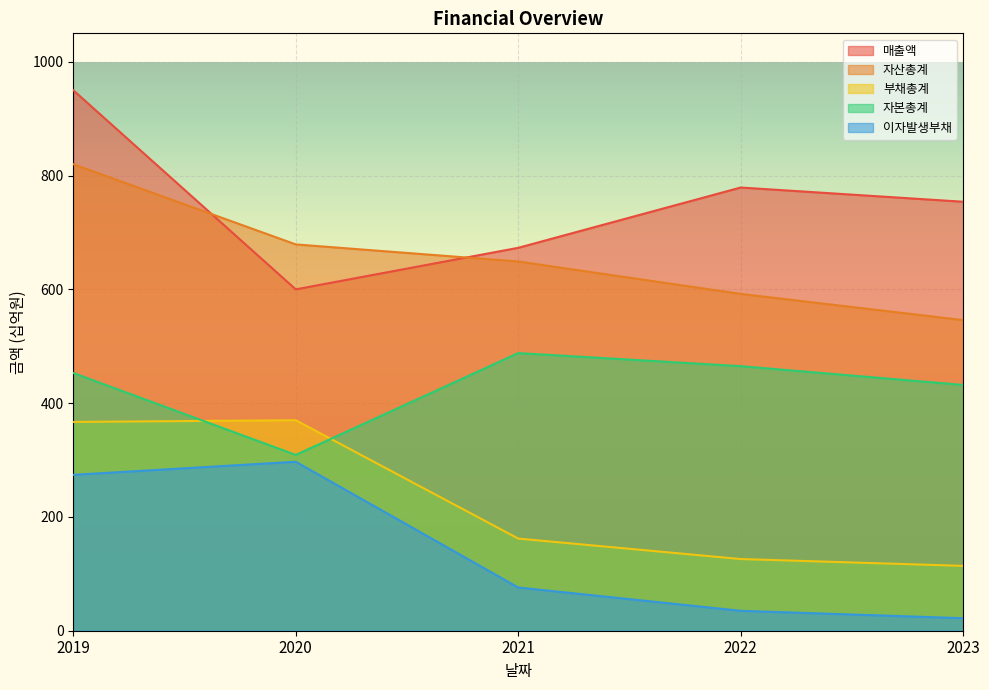

Rank the categories by 자본총계 value from lowest to highest.

2020, 2023, 2019, 2022, 2021